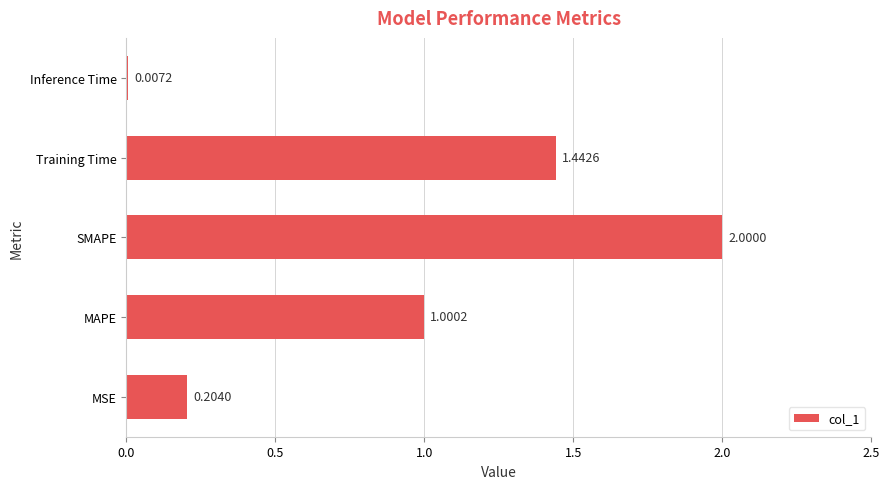

What is the sum of all values?

4.7